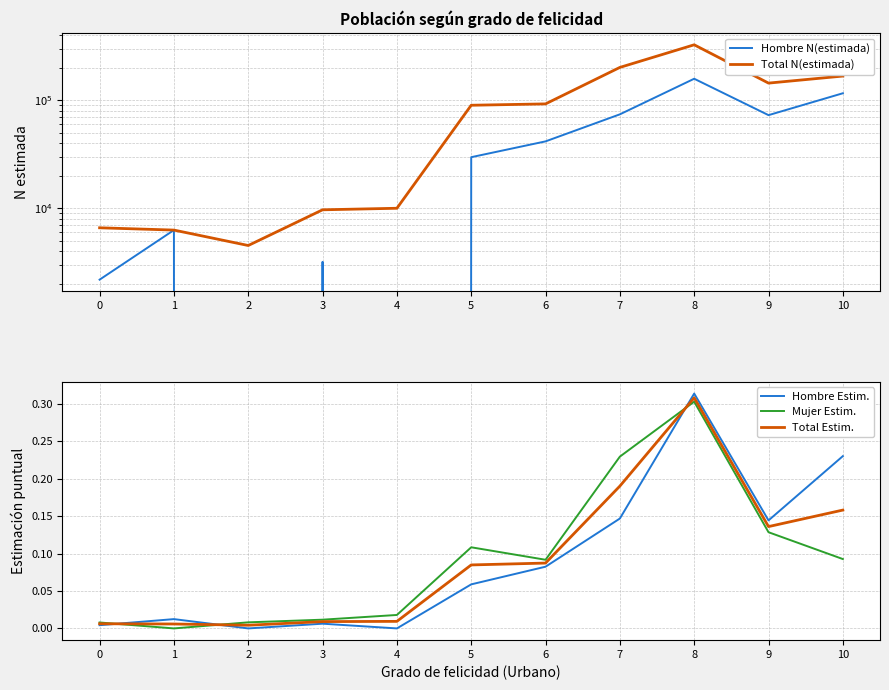

Reading left to right, list all the values displayed in this chart.

Hombre N(estimada): 10=116173.0	9=72844.0	8=158374.0	7=74102.0	6=41617.0	5=29705.0	4=0.0	3=3184.0	2=0.0	1=6272.0	0=2178.0
Total N(estimada): 10=167681.0	9=144276.0	8=326740.0	7=201671.0	6=92596.0	5=89951.0	4=9990.0	3=9667.0	2=4513.0	1=6272.0	0=6585.0
Hombre Estim.: 10=0.2	9=0.1	8=0.3	7=0.1	6=0.1	5=0.1	4=0.0	3=0.0	2=0.0	1=0.0	0=0.0
Mujer Estim.: 10=0.1	9=0.1	8=0.3	7=0.2	6=0.1	5=0.1	4=0.0	3=0.0	2=0.0	1=0.0	0=0.0
Total Estim.: 10=0.2	9=0.1	8=0.3	7=0.2	6=0.1	5=0.1	4=0.0	3=0.0	2=0.0	1=0.0	0=0.0